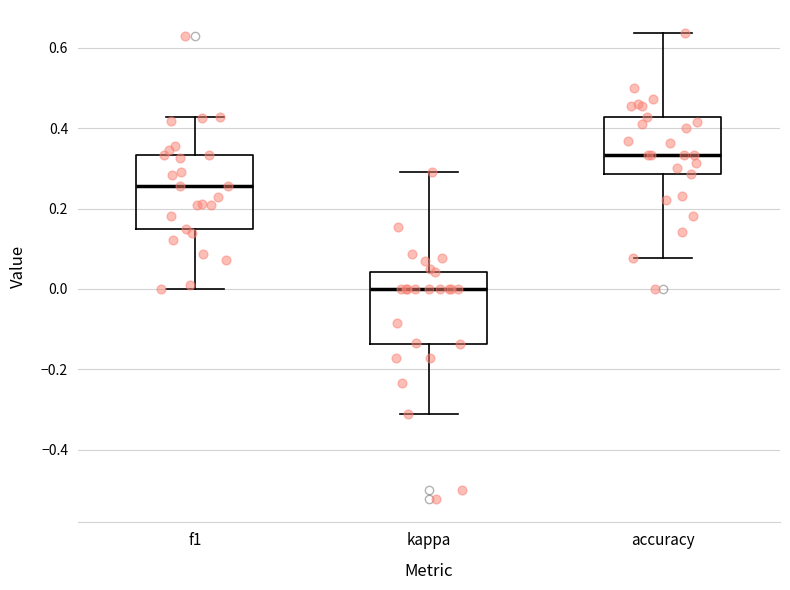

Reading left to right, read every box against the y-axis: the position of its median line, the range the box covers, and the ends of its whiskers. The values are not printed on the chart, so give them approximately, as read against the axis.

f1: median 0.26, box 0.14 to 0.34, whiskers 0.00 to 0.42
kappa: median 0.00, box -0.14 to 0.04, whiskers -0.32 to 0.30
accuracy: median 0.34, box 0.28 to 0.42, whiskers 0.08 to 0.64